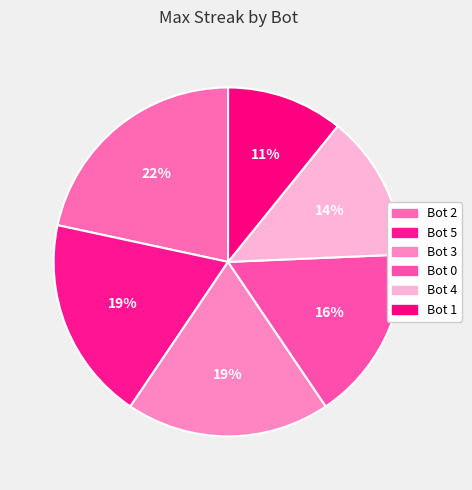

Which category has the biggest portion of the pie?

Bot 2